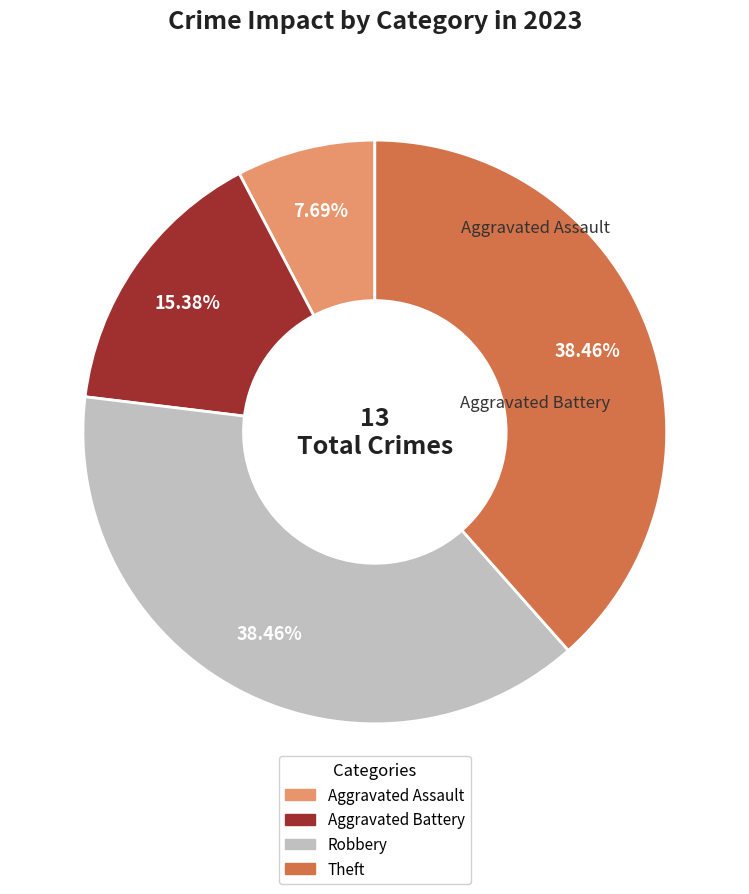

Does Aggravated Battery account for over 50% of the chart?

No